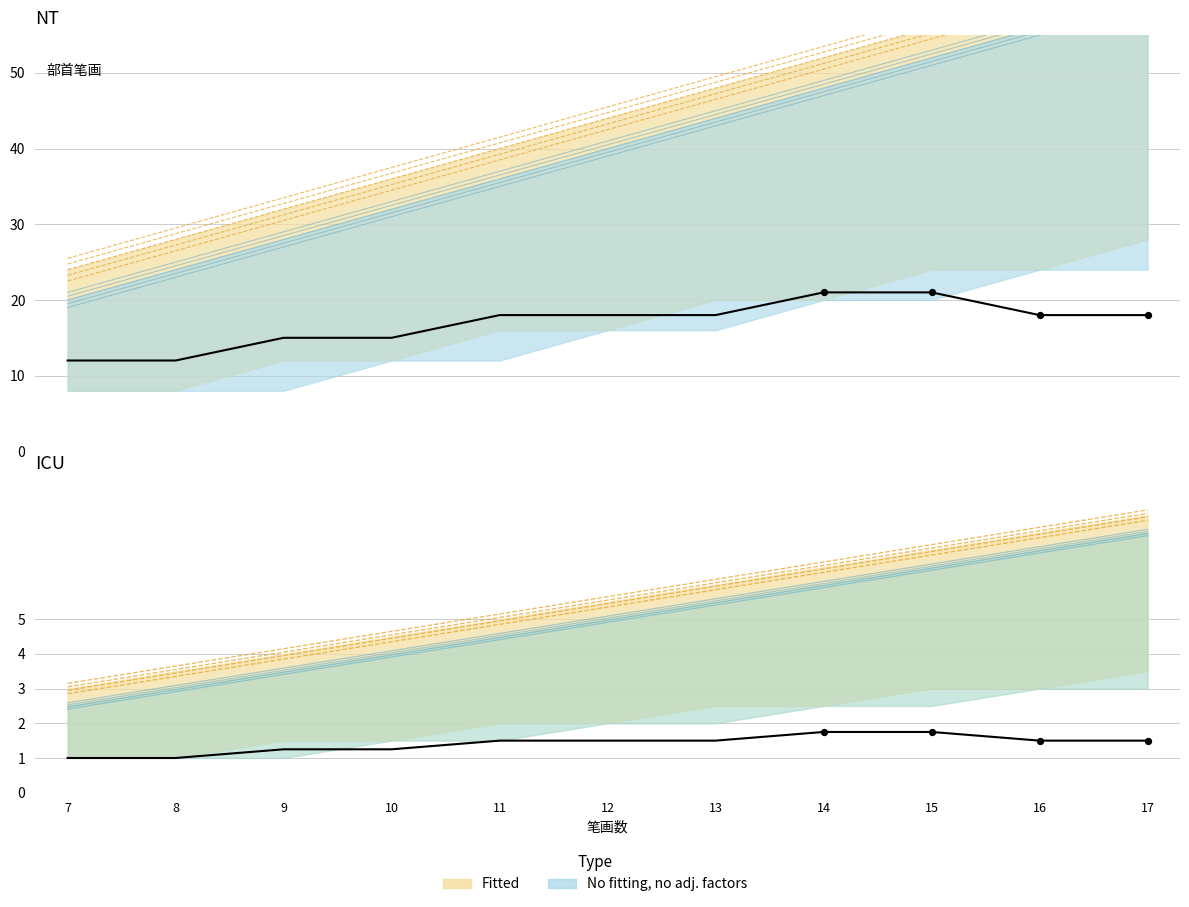

What is the ratio of the value at 8 to the value at 16?

0.5